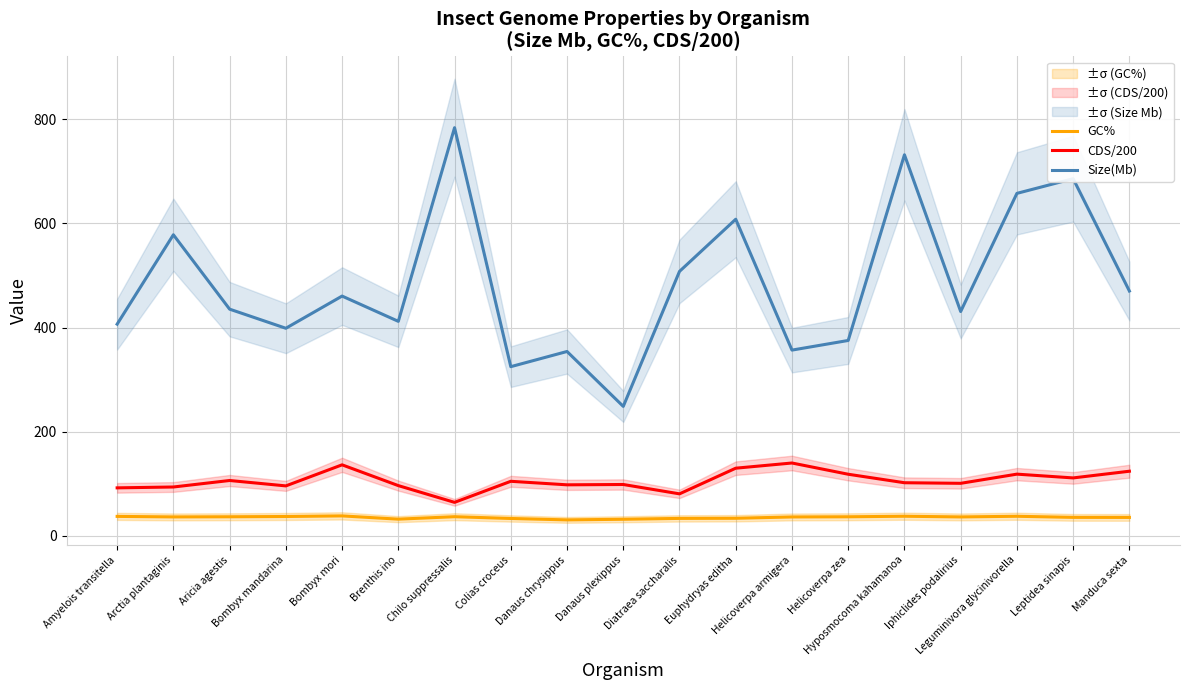

What is the average value of the GC% series?

35.7